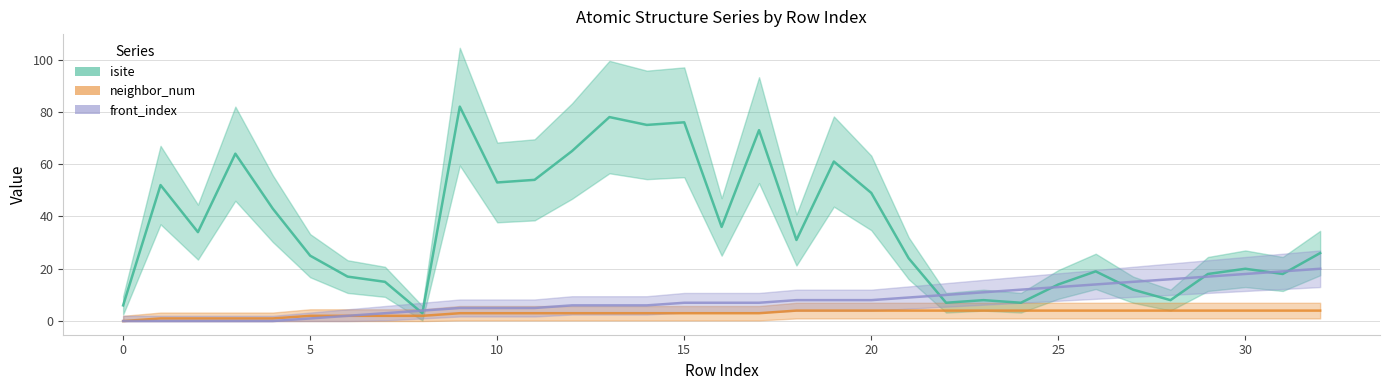

How many data points in front_index are above 7?

15